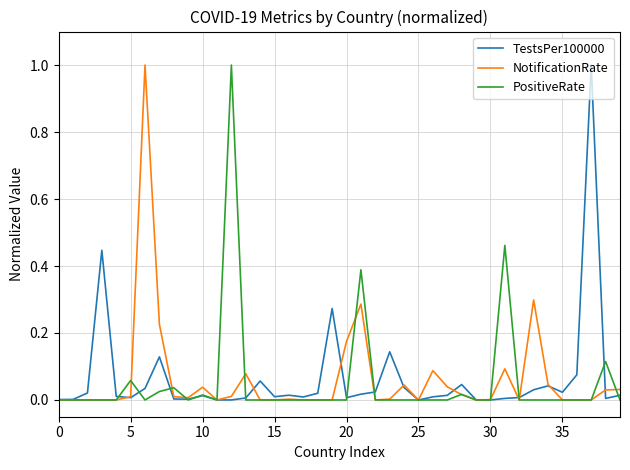

What is the greatest value displayed?

1.0